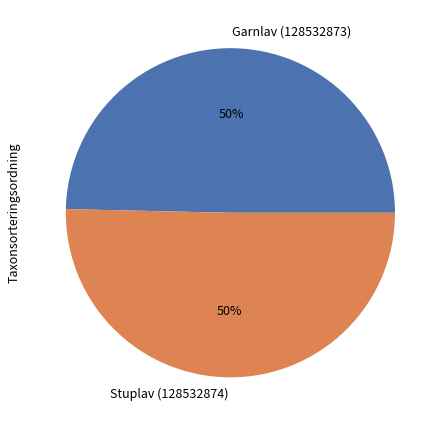

What is the ratio of the value at Stuplav (128532874) to the value at Garnlav (128532873)?

1.0